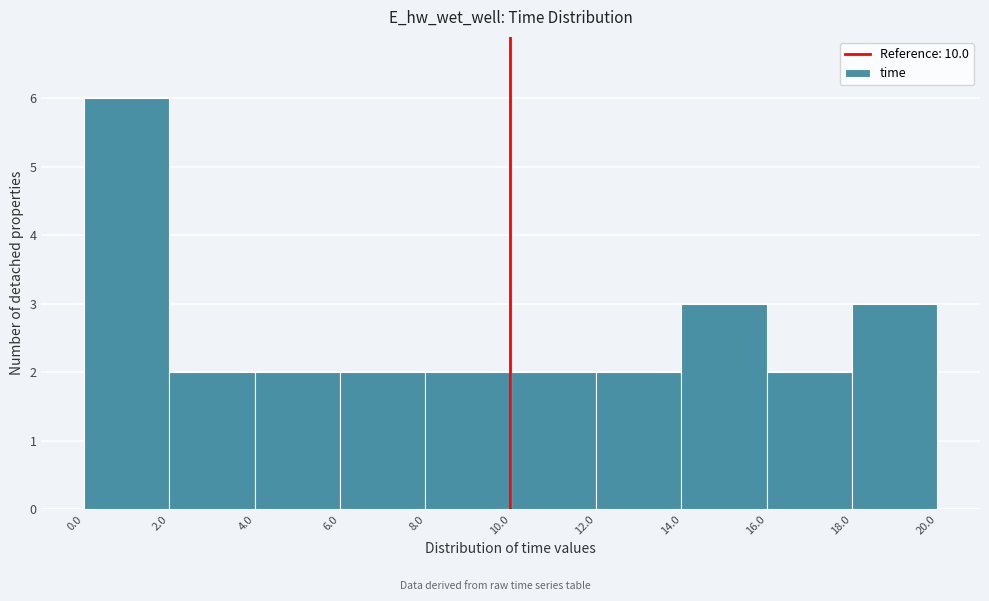

What is the height of the bar covering 6.0 to 8.0 on the x-axis? The values are not printed on the chart, so give them approximately, as read against the axis.

2